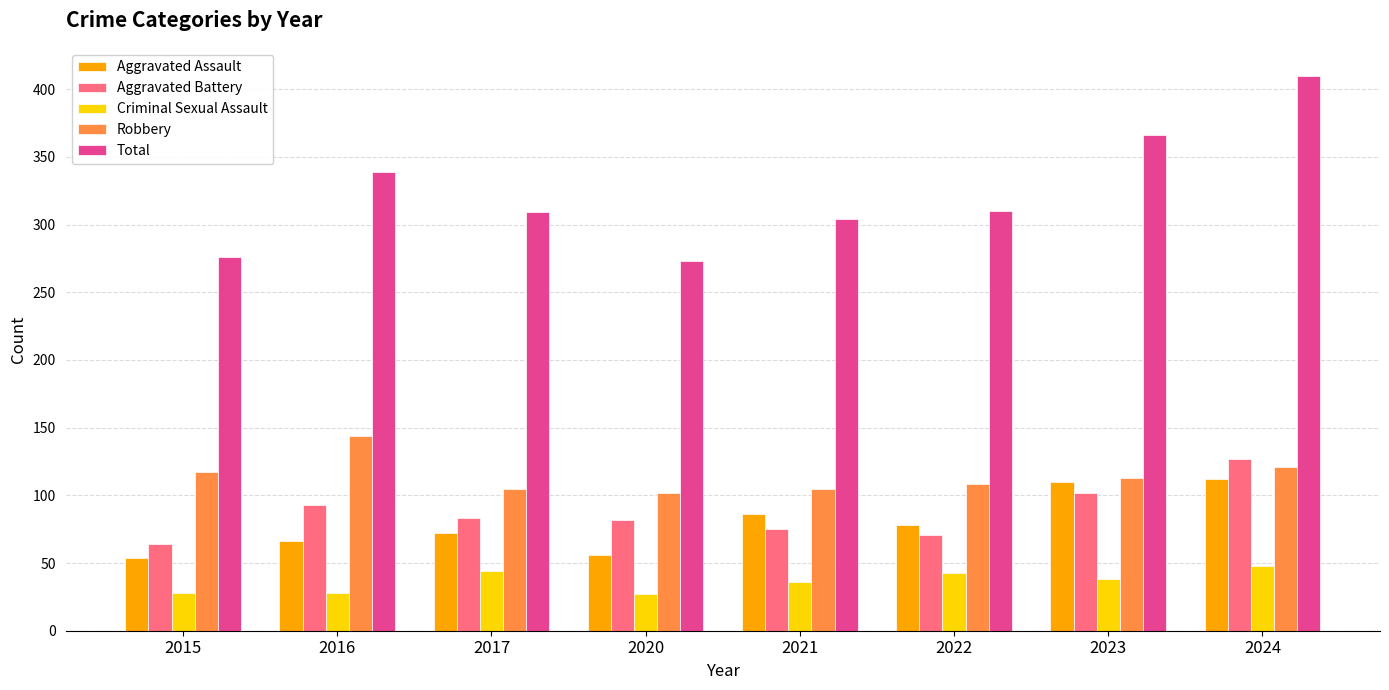

Which series has the widest spread of values?

Total